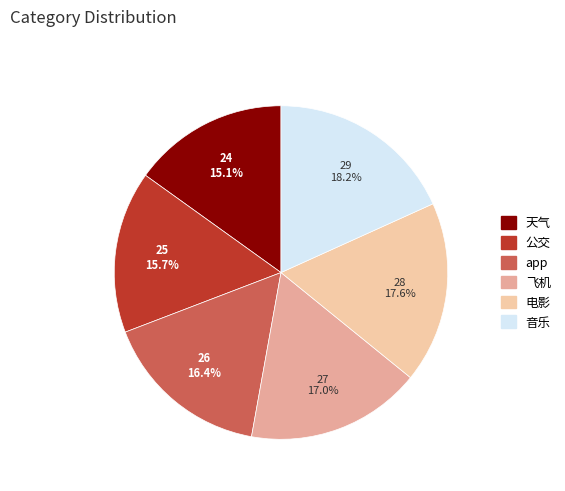

Rank the categories by value from lowest to highest.

天气, 公交, app, 飞机, 电影, 音乐